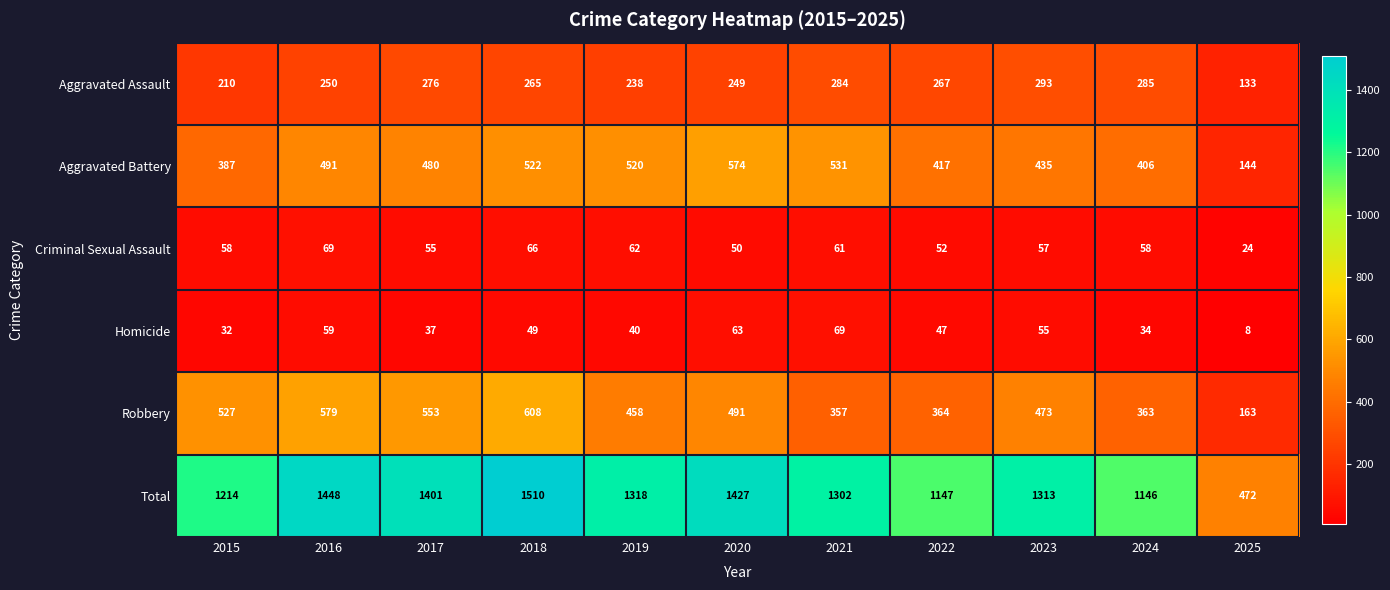

What is the spread (max minus min) of values at 2015?

1182